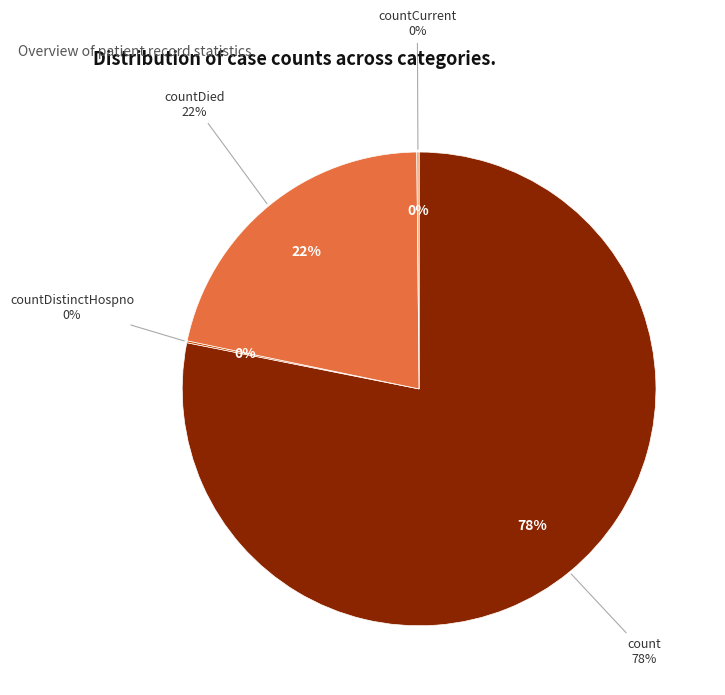

Does countCurrentSuspected represent more than half of the total?

No